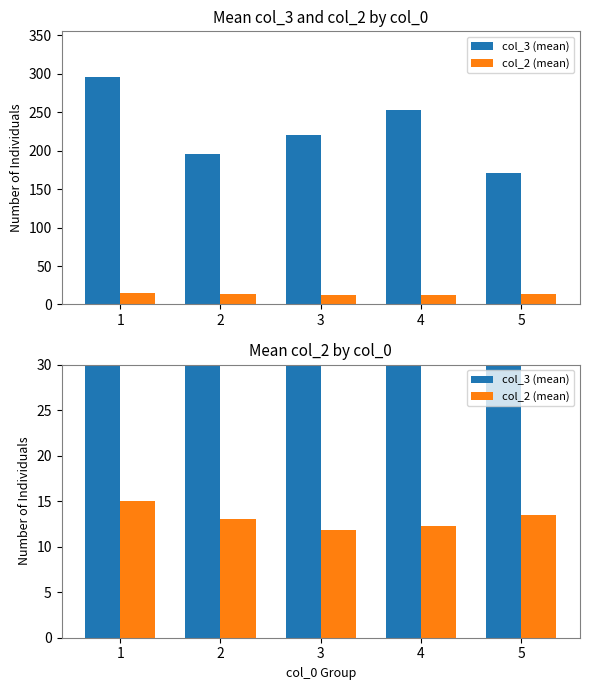

What is the maximum value shown in the chart?

295.8